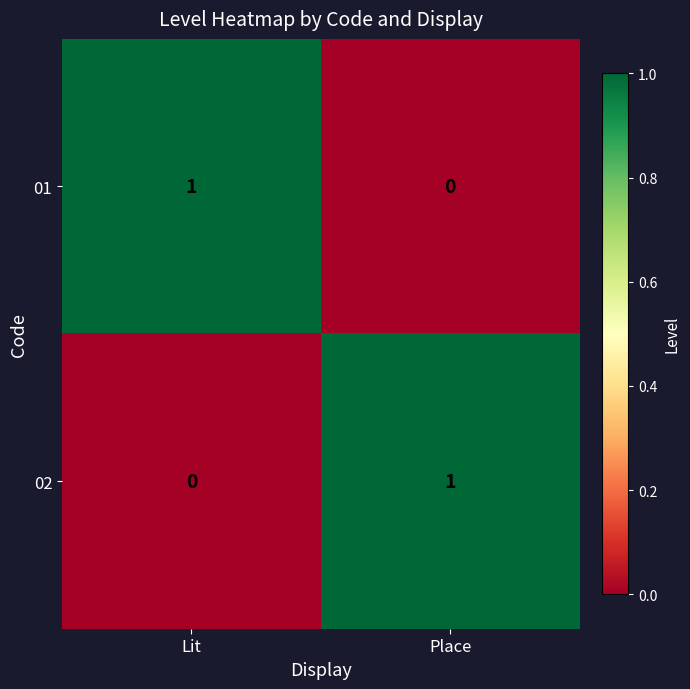

Reading left to right, transcribe all the data shown in this chart.

01: Lit=1	Place=0
02: Lit=0	Place=1